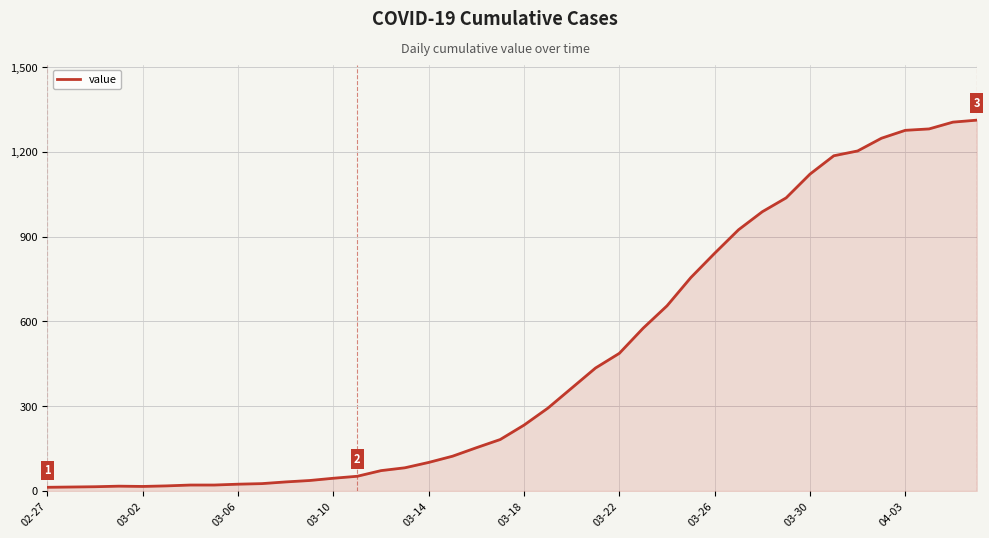

What is the difference between the maximum and minimum values?

1299